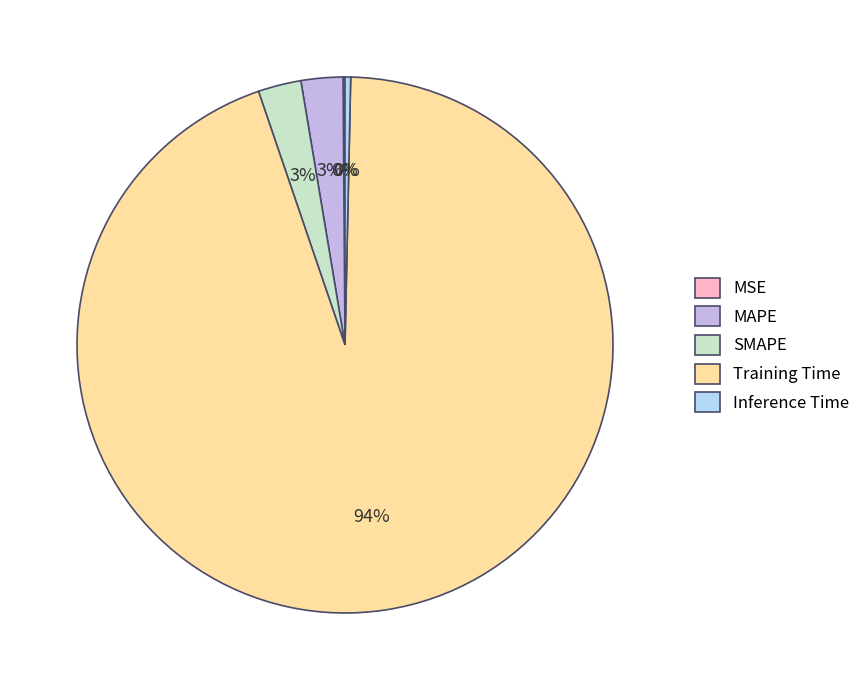

Do Training Time and MAPE together represent more than half of the pie?

Yes